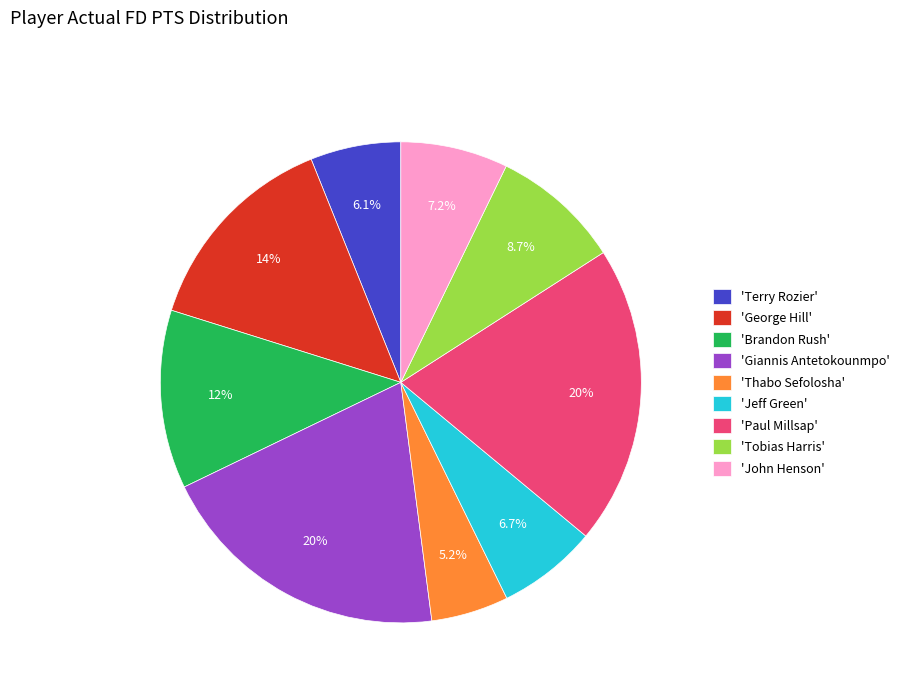

What is the smallest slice in the pie chart?

'Thabo Sefolosha'